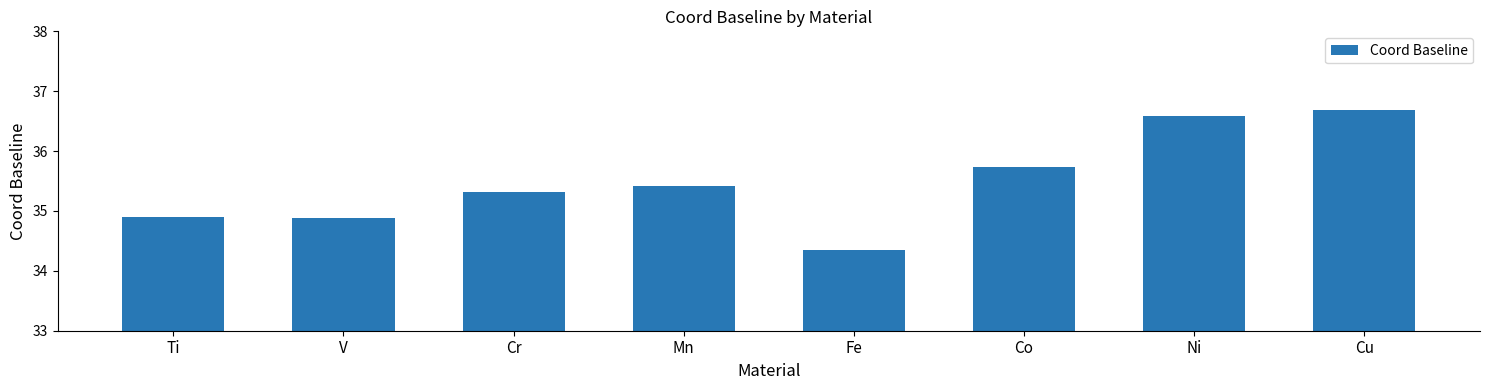

What is the label of the 1st bar from the right?

Cu